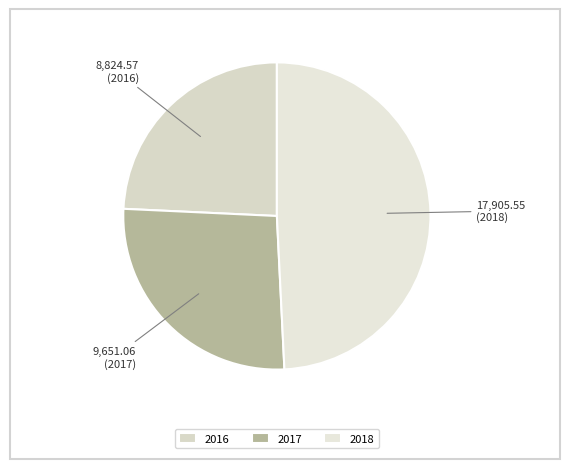

To the nearest percent, what is the difference between the 2018 and 2016 slice percentages?

25%